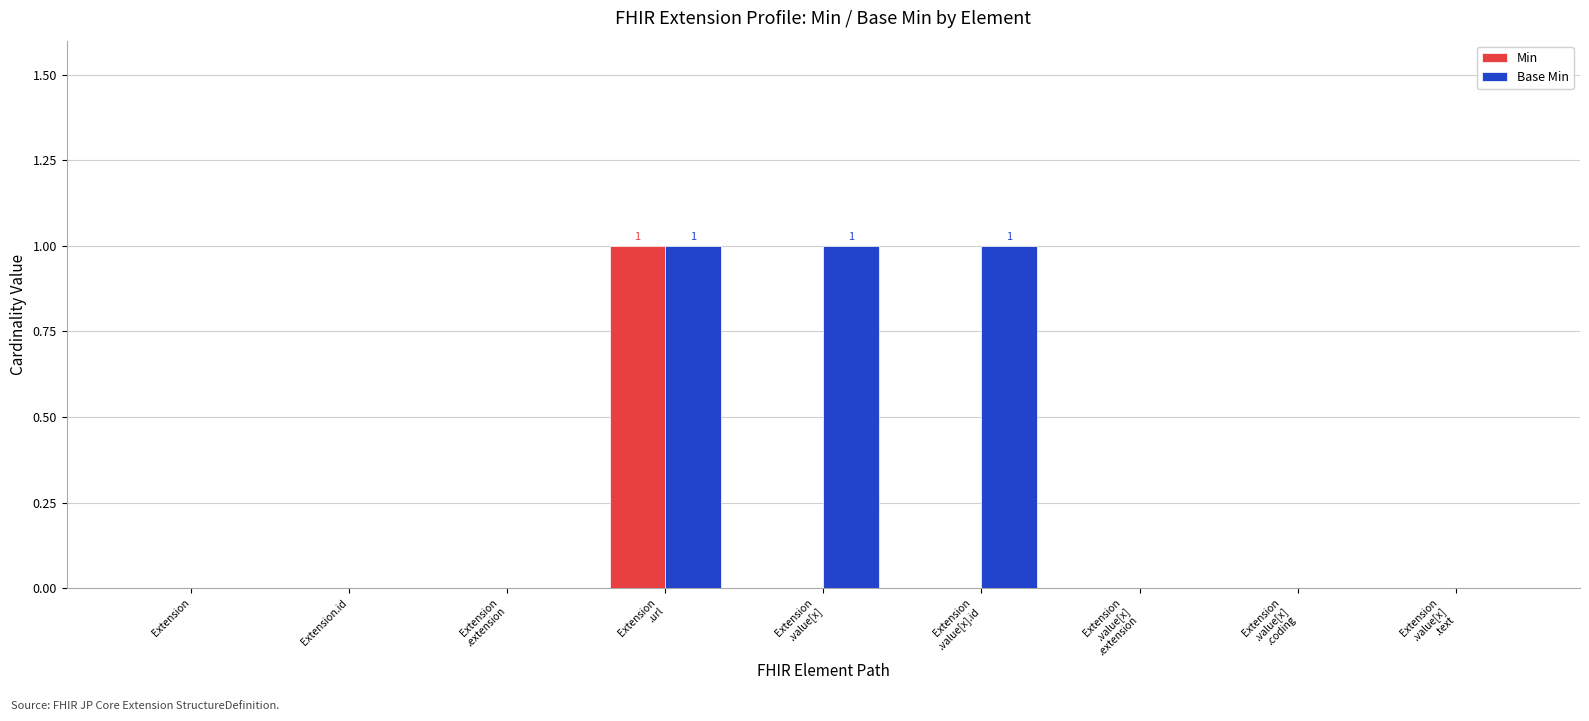

Which series has the largest total across all categories?

Base Min